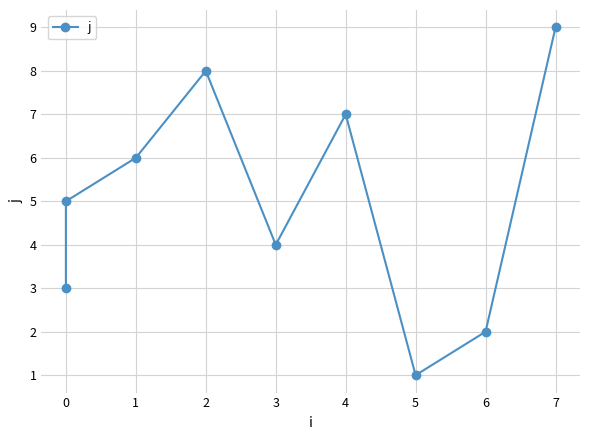

How many points are higher than both their immediate neighbors (excluding endpoints)?

2